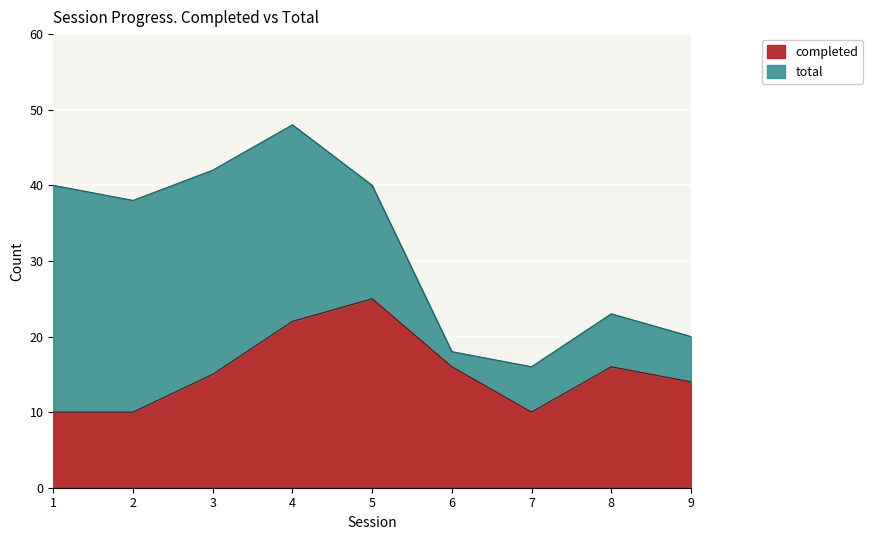

At which category does completed reach its first local valley?

7